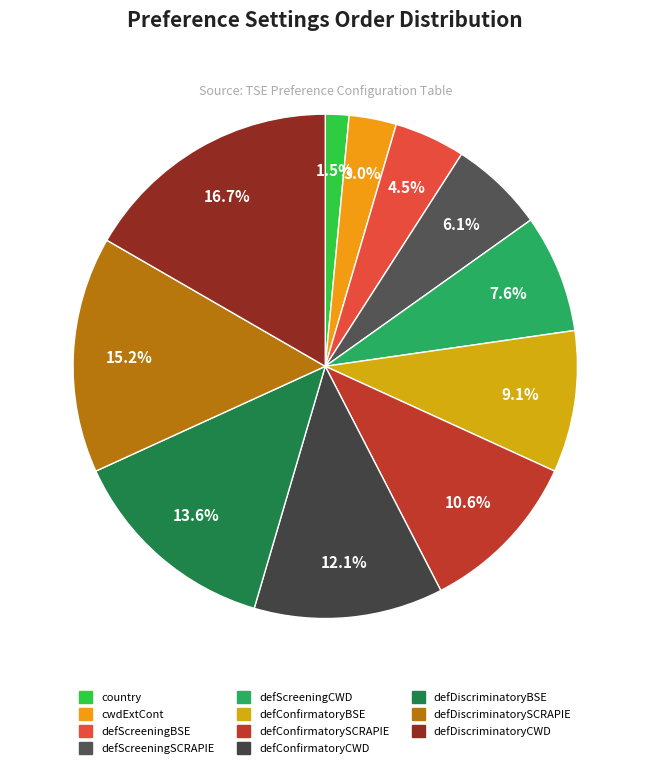

To the nearest percent, what is the difference between the defDiscriminatoryBSE and defScreeningBSE slice percentages?

9%